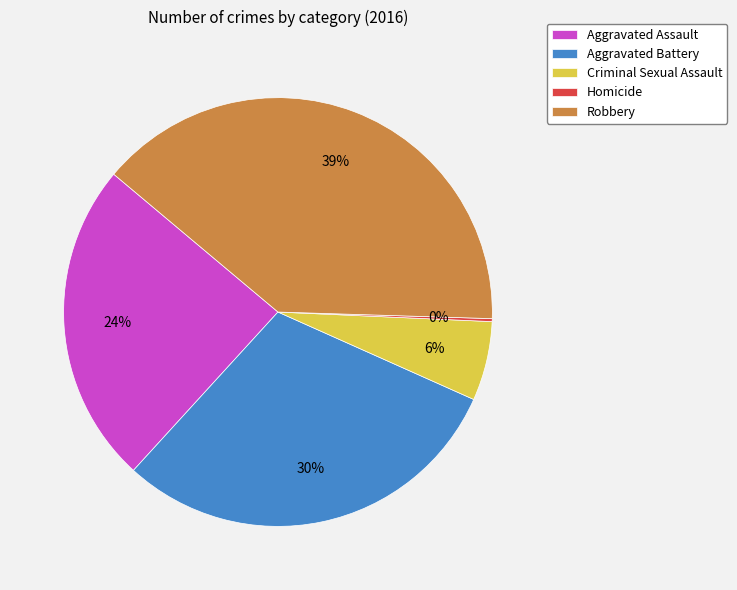

To the nearest percent, what percentage of the pie is Robbery?

39%